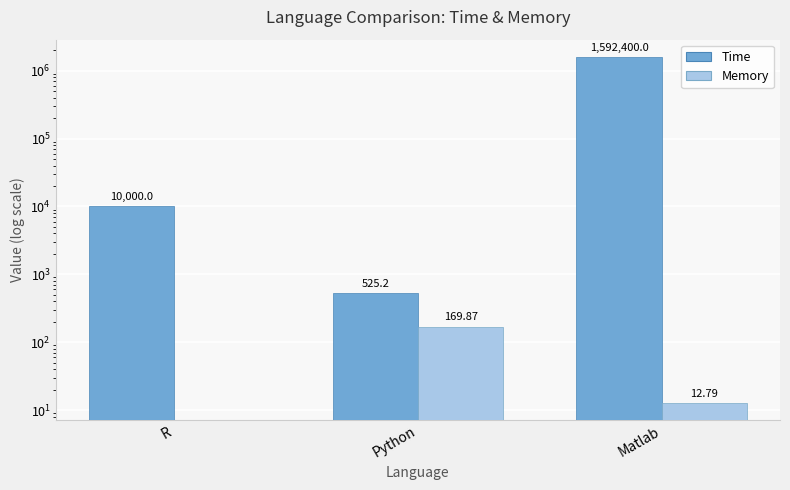

What is the difference between the highest and lowest values at Matlab?

1592387.2